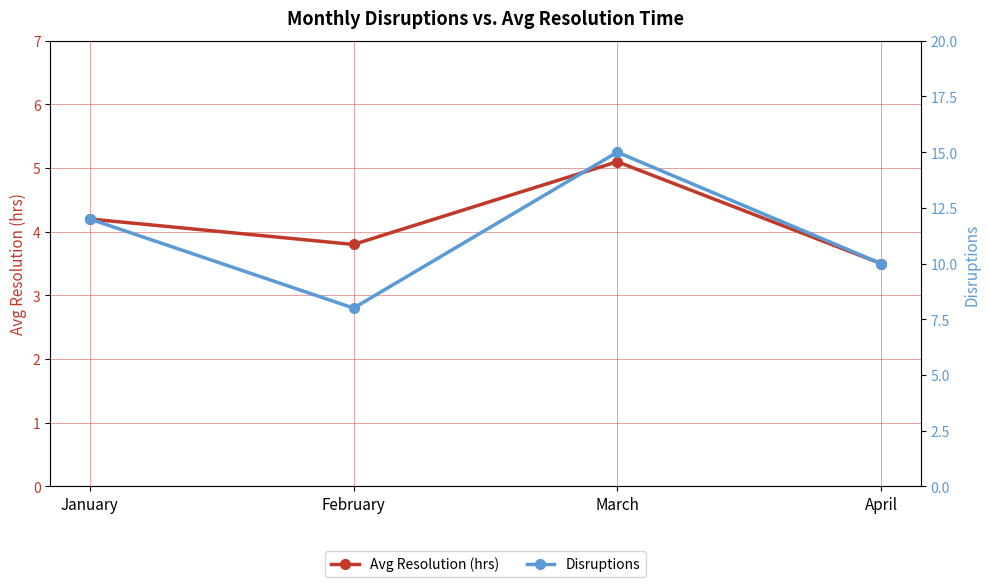

Which series has the largest range (max minus min)?

Disruptions